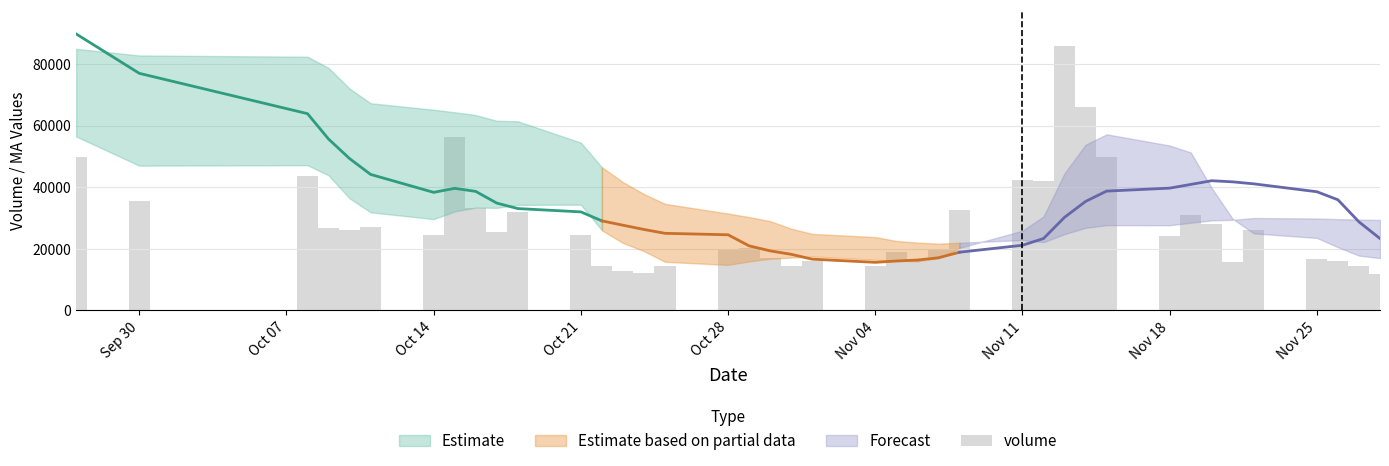

What is the value of the 38th bar from the left?

15908.0